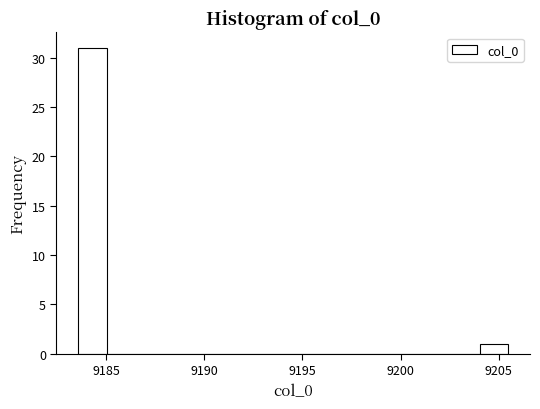

Around what value on the x-axis is the tallest bar? Give the approximate position of its centre, as read against the axis.

9184.5